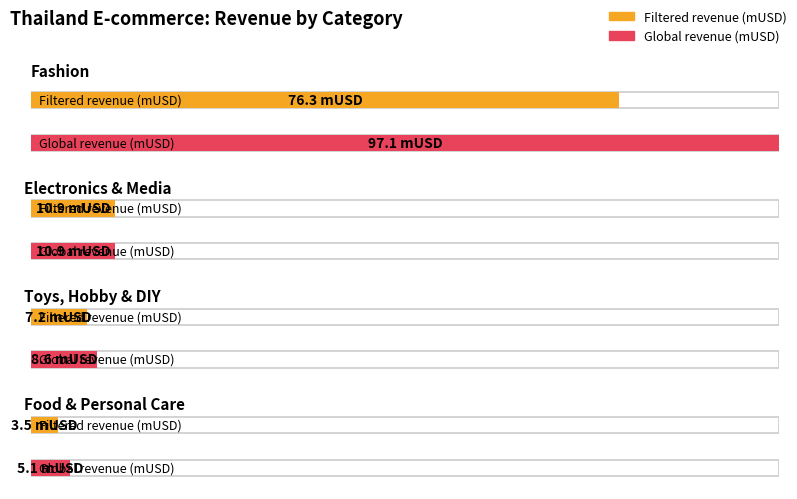

List the series in order of their overall mean, lowest first.

Filtered revenue (mUSD), Global revenue (mUSD)